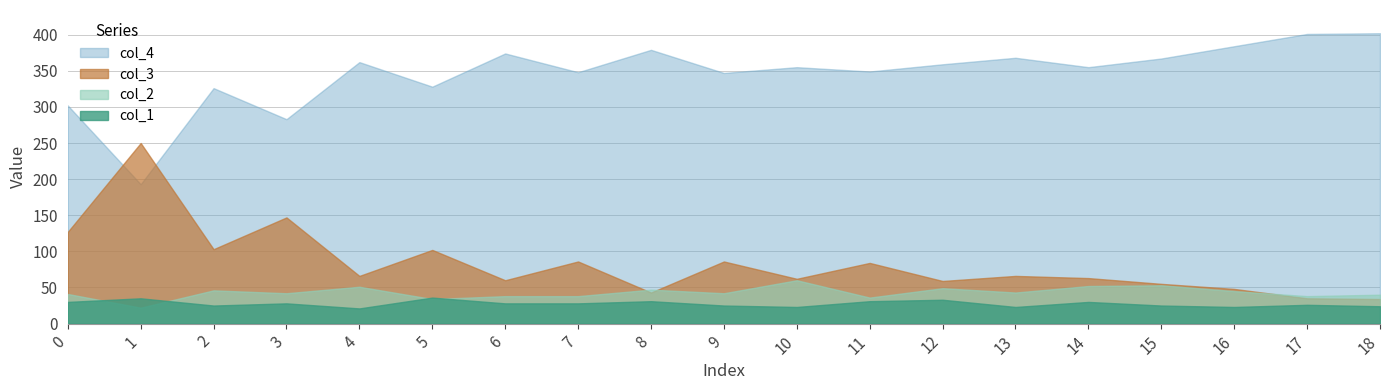

How many series are shown in this chart?

4